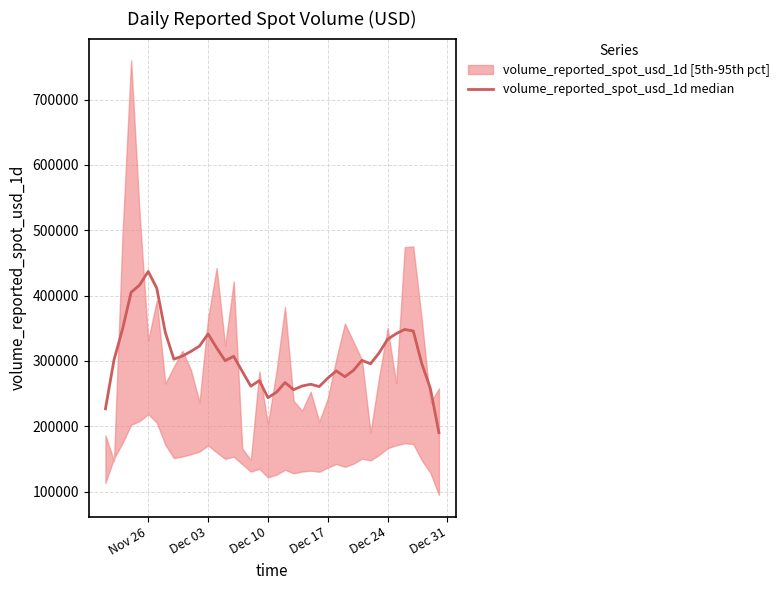

What is the maximum value shown in the chart?

436965.9